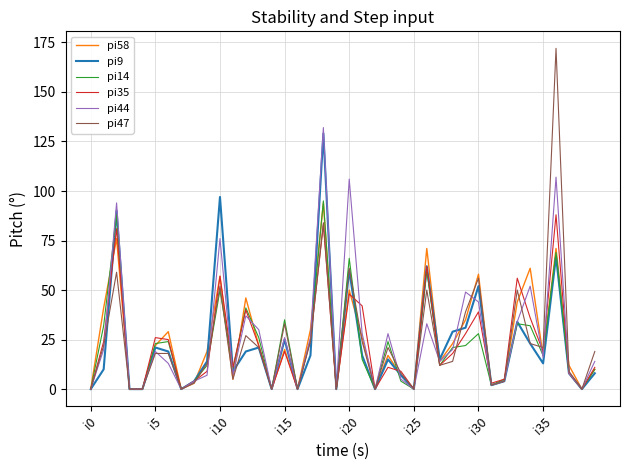

Does the chart display data point markers on the line(s)?

No